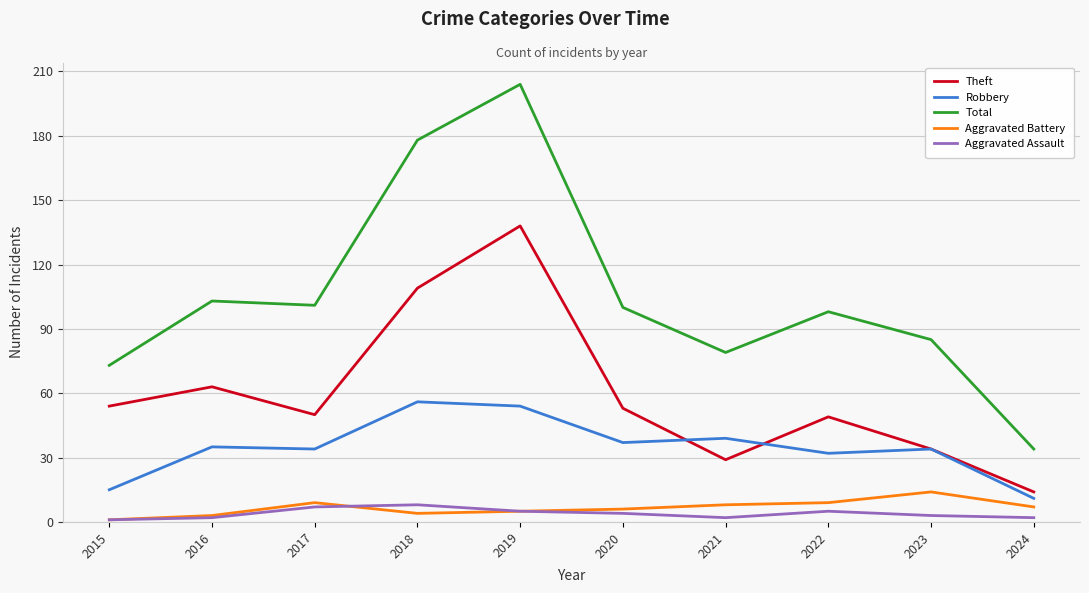

Read the Aggravated Assault value at 2020.

4